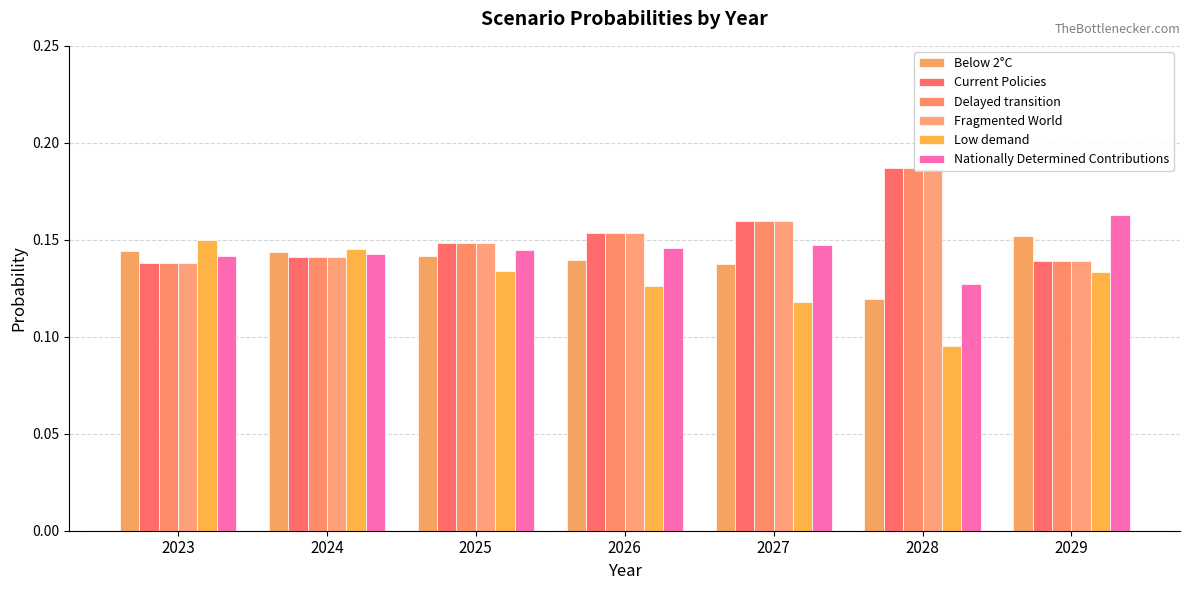

Does the chart contain any negative values?

No